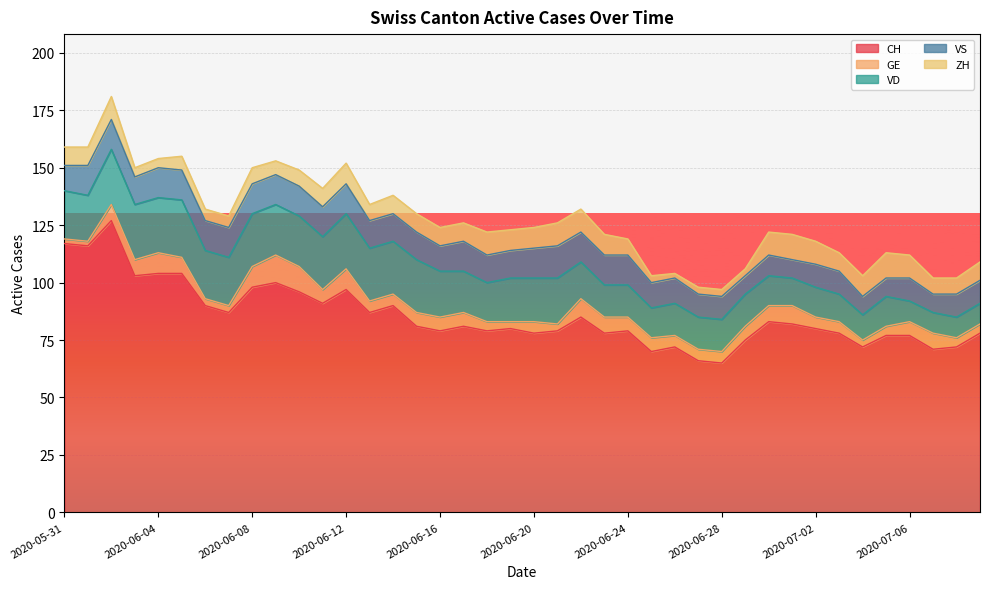

What is the difference between the maximum and second lowest values in the ZH series?

8